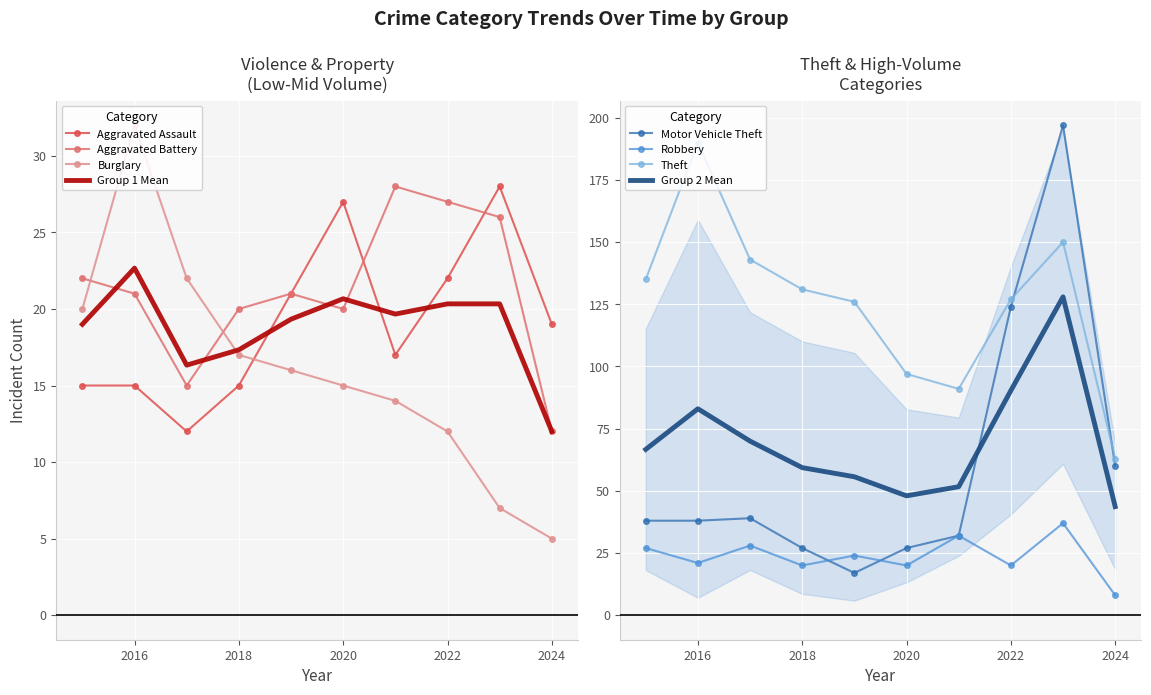

What is the sum of the Aggravated Assault values at 2015 and 2018?

30